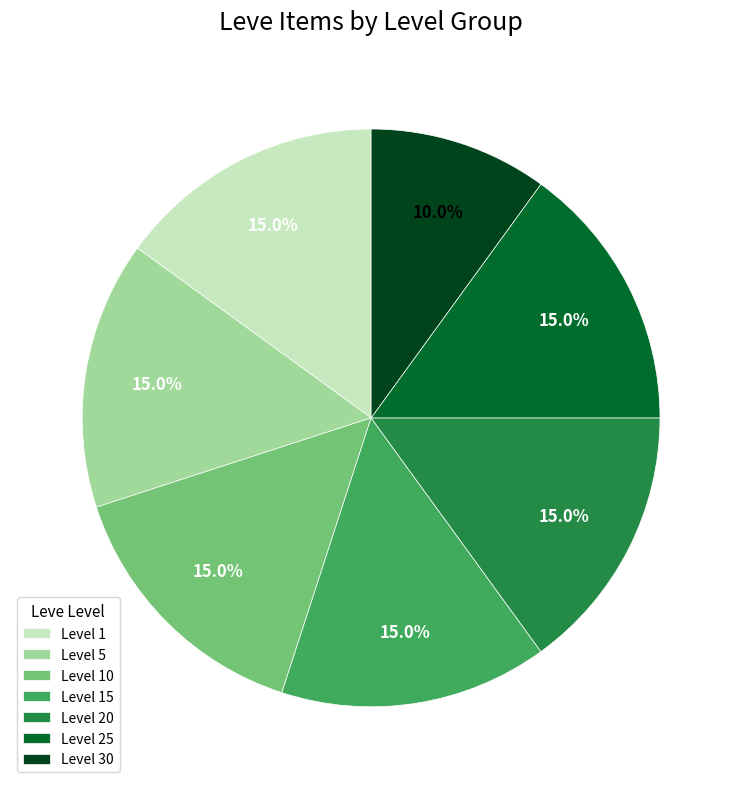

How many slices are in this pie chart?

7